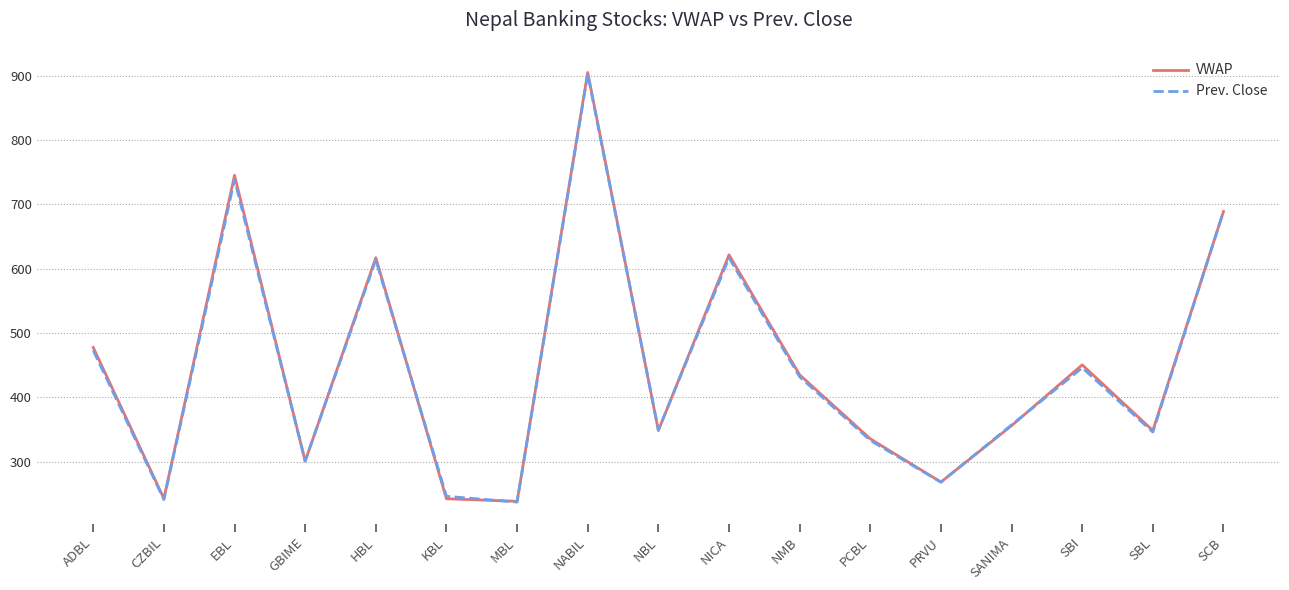

What value does the VWAP series have at HBL?

617.2